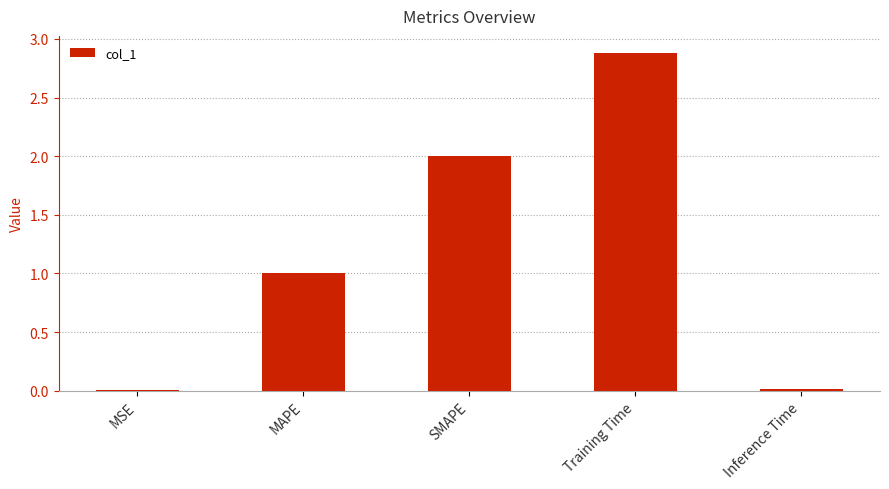

True or false: the data shows 2.9 at Training Time.

True